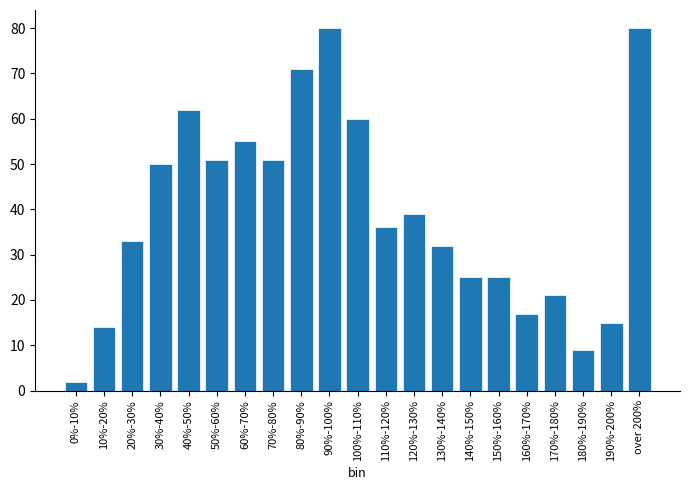

Reading right to left, extract all data points from this chart.

over 200%=80	190%-200%=15	180%-190%=9	170%-180%=21	160%-170%=17	150%-160%=25	140%-150%=25	130%-140%=32	120%-130%=39	110%-120%=36	100%-110%=60	90%-100%=80	80%-90%=71	70%-80%=51	60%-70%=55	50%-60%=51	40%-50%=62	30%-40%=50	20%-30%=33	10%-20%=14	0%-10%=2